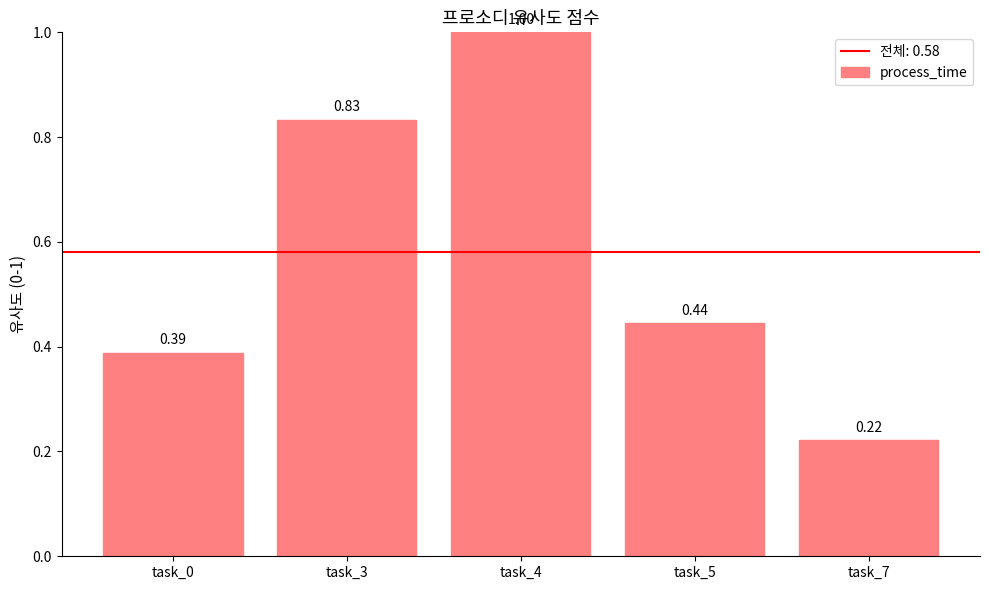

True or false: the data shows 0.3 at task_7.

False